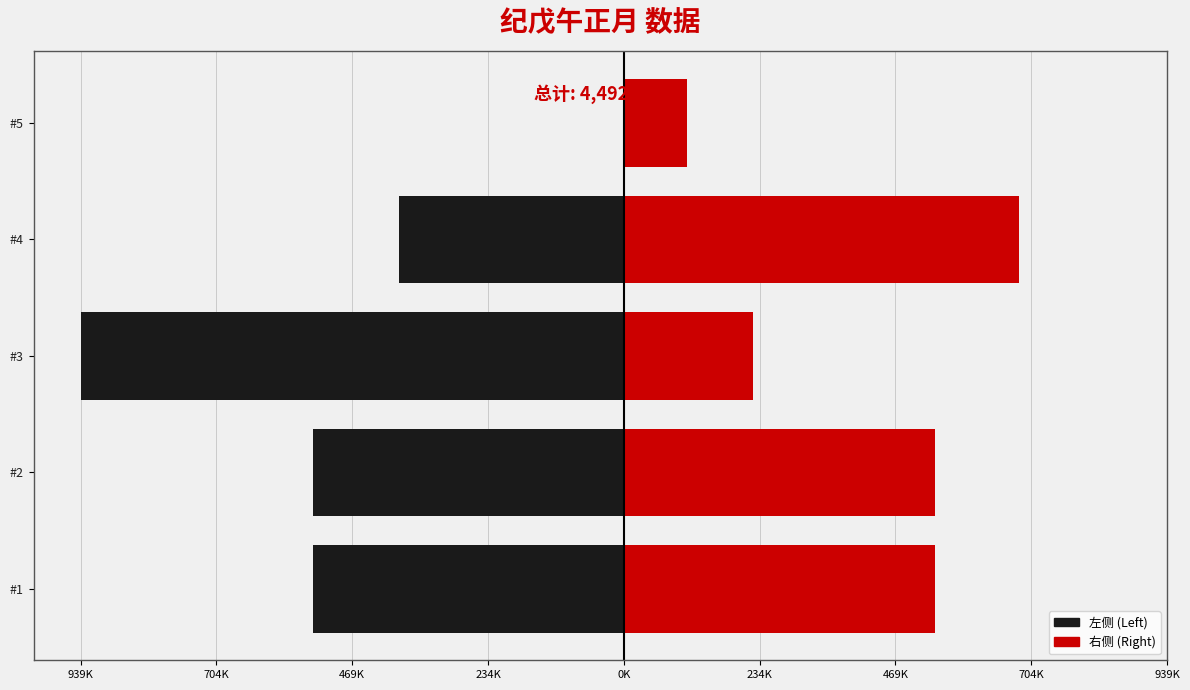

Read the 右侧 (Right) value at #2, to the nearest 10.

537660